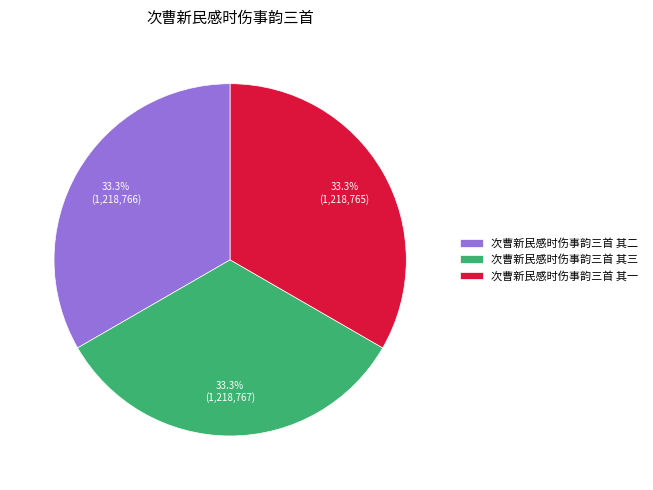

To the nearest percent, what portion does 次曹新民感时伤事韵三首 其一 represent?

33%